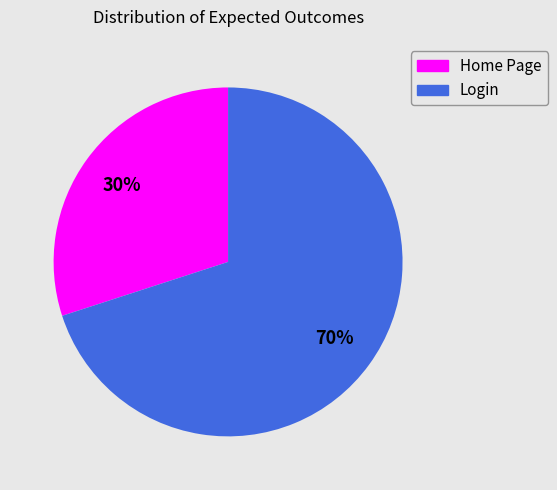

Do Login and Home Page together represent more than half of the pie?

Yes